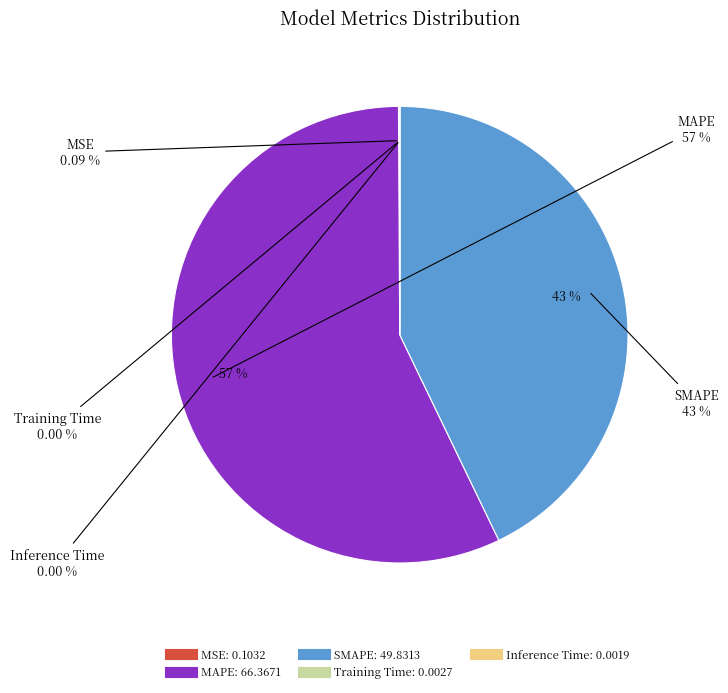

Rank the categories by value from highest to lowest.

MAPE, SMAPE, MSE, Training Time, Inference Time